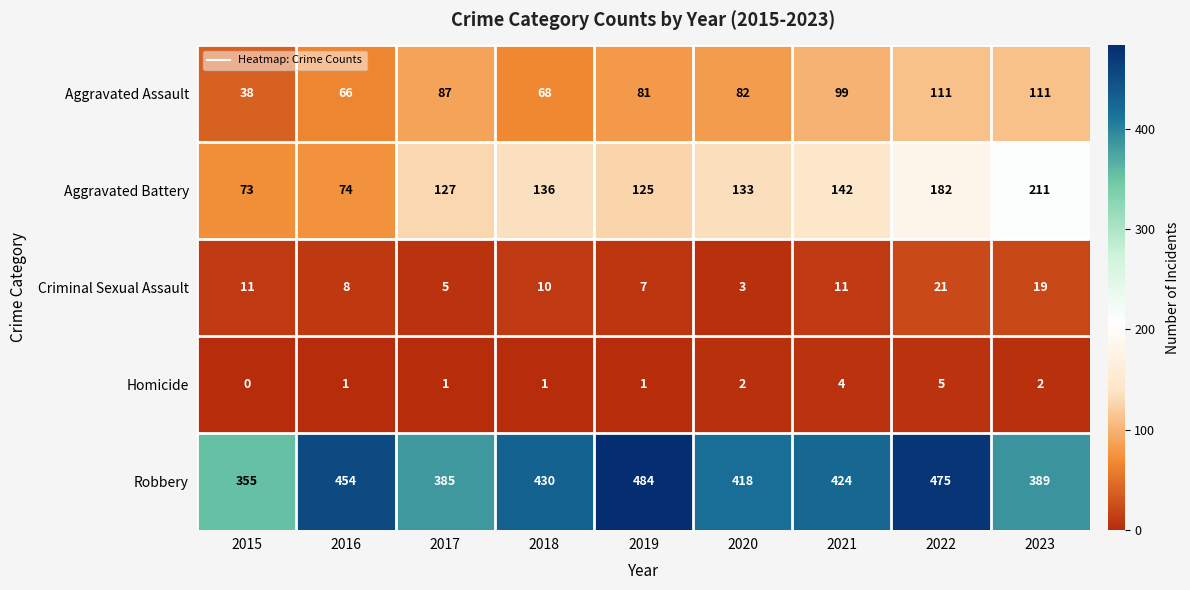

Read the Criminal Sexual Assault value at 2017.

5